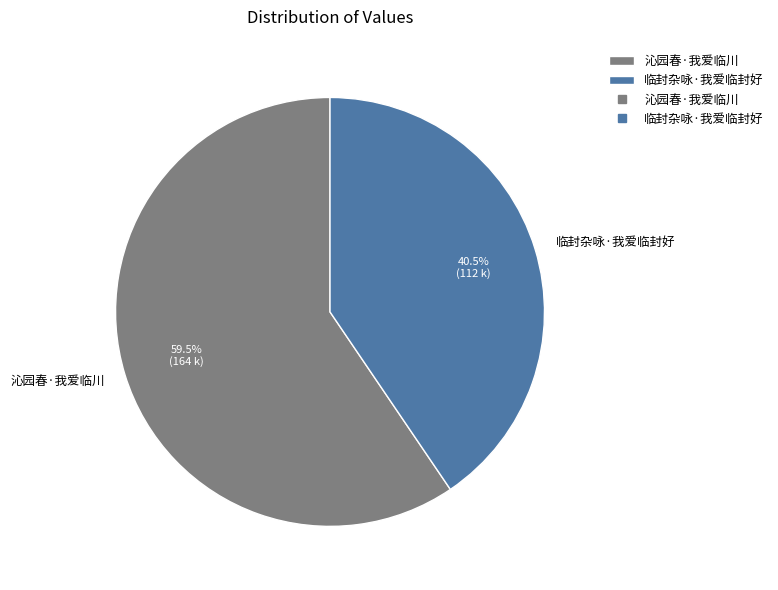

To the nearest percent, what is the difference between the 临封杂咏·我爱临封好 and 沁园春·我爱临川 slice percentages?

19%